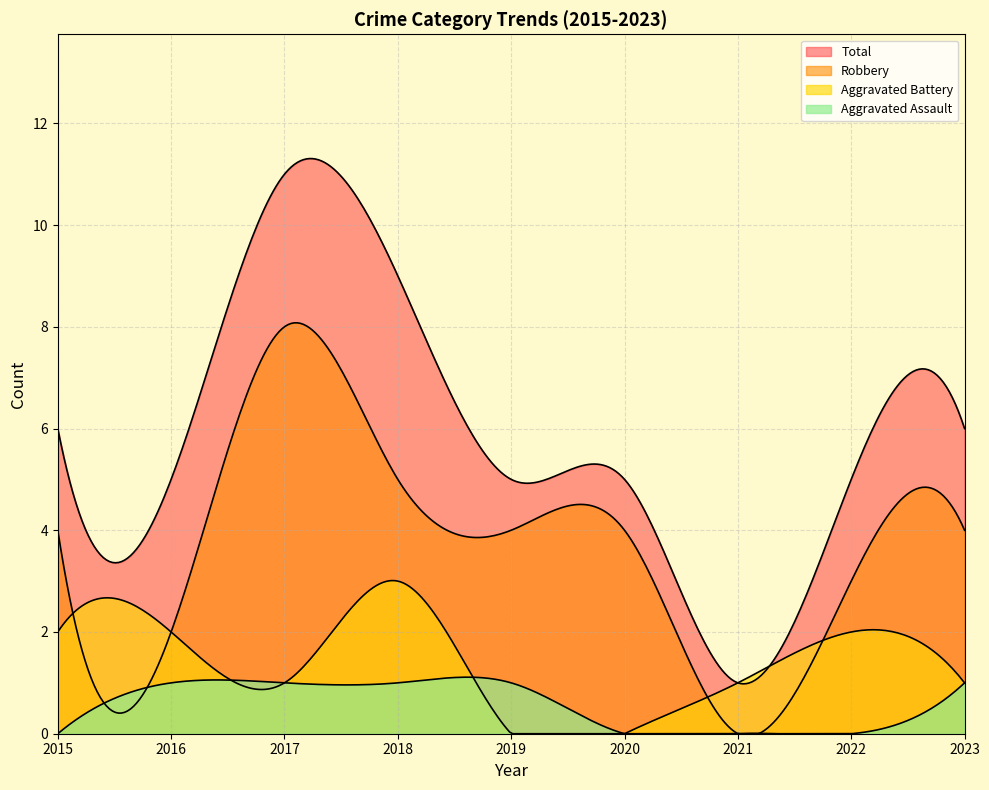

What is the average value of the Robbery series?

4